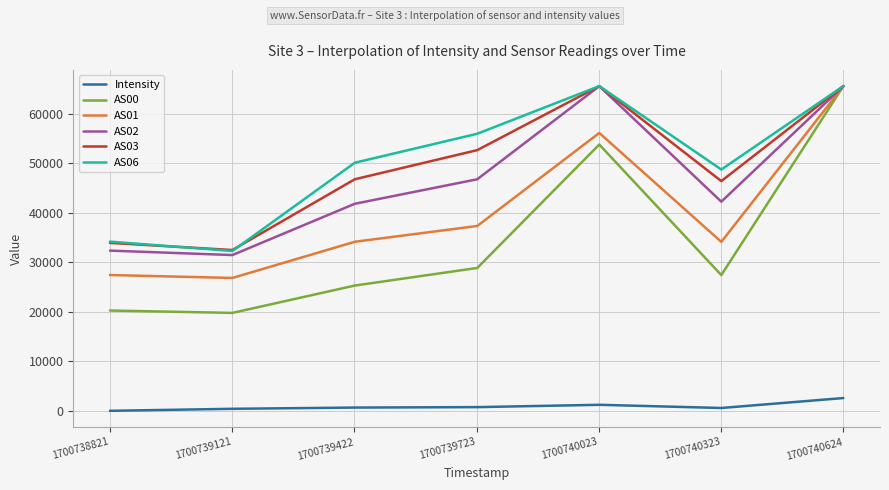

True or false: Intensity and AS01 cross at least once.

False